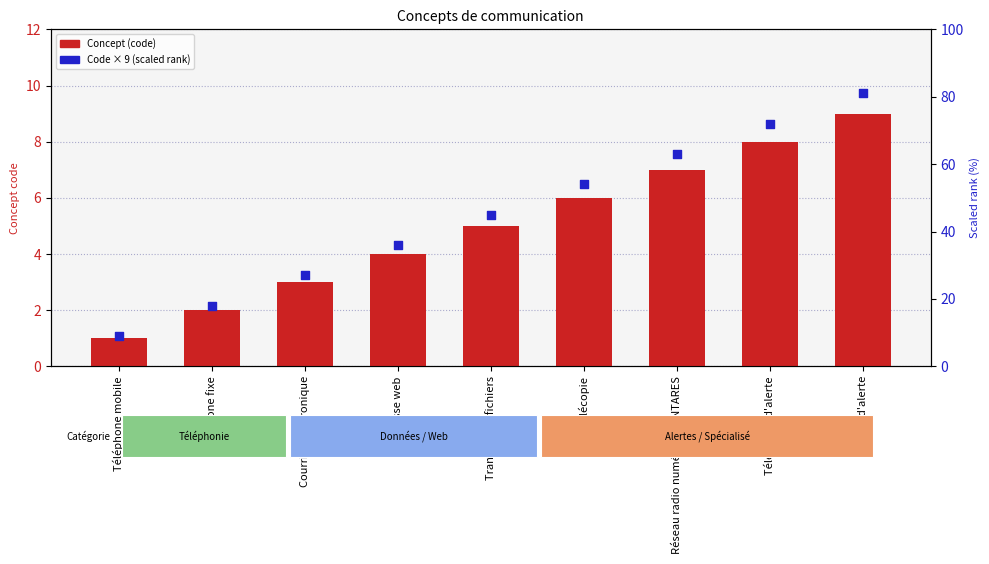

What is the total value across all series at Mail d'alerte?

90